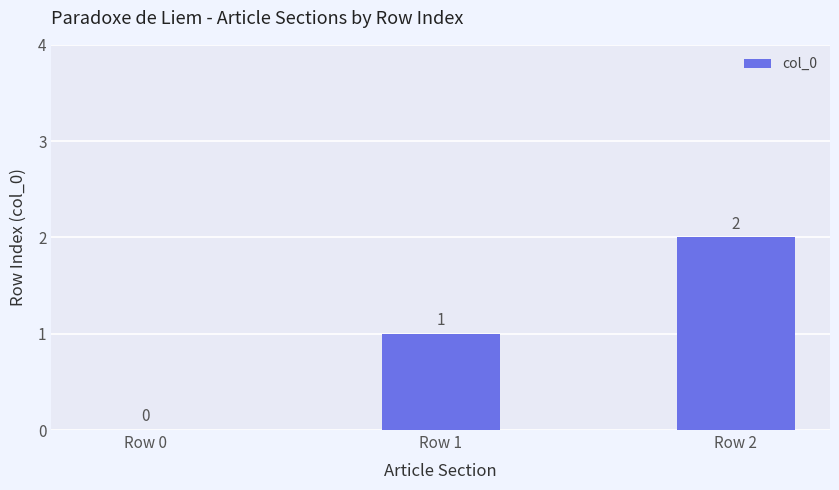

At which label is the value closest to 1?

Row 1